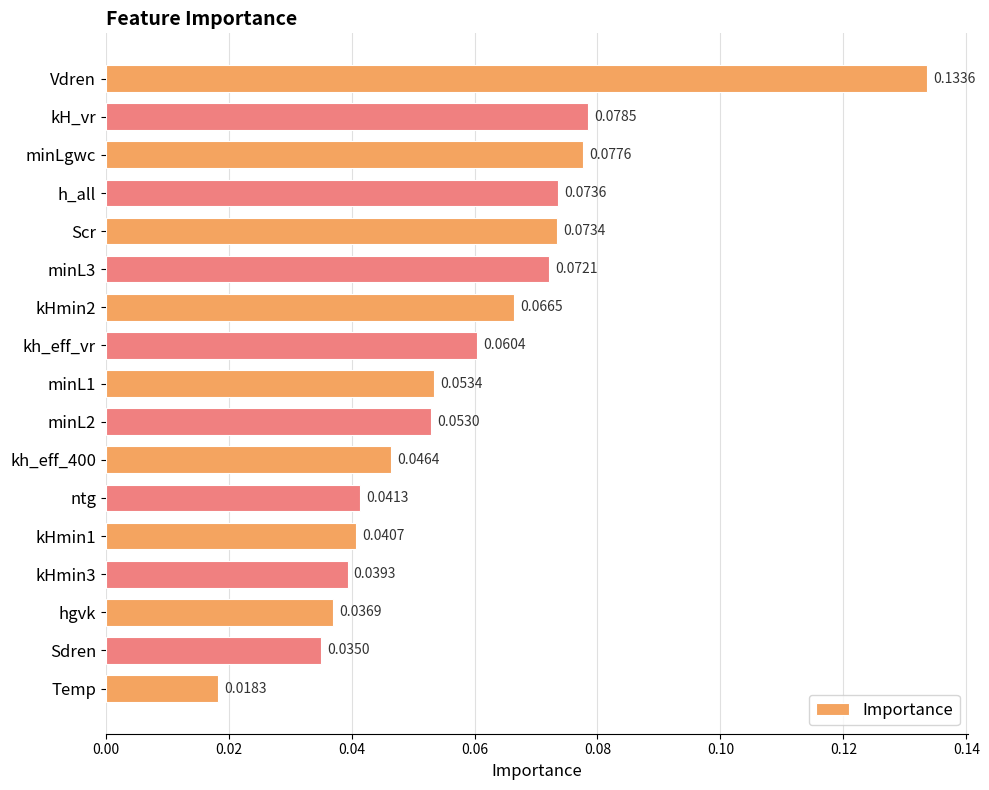

Count the values in the range 0 to 1.

17